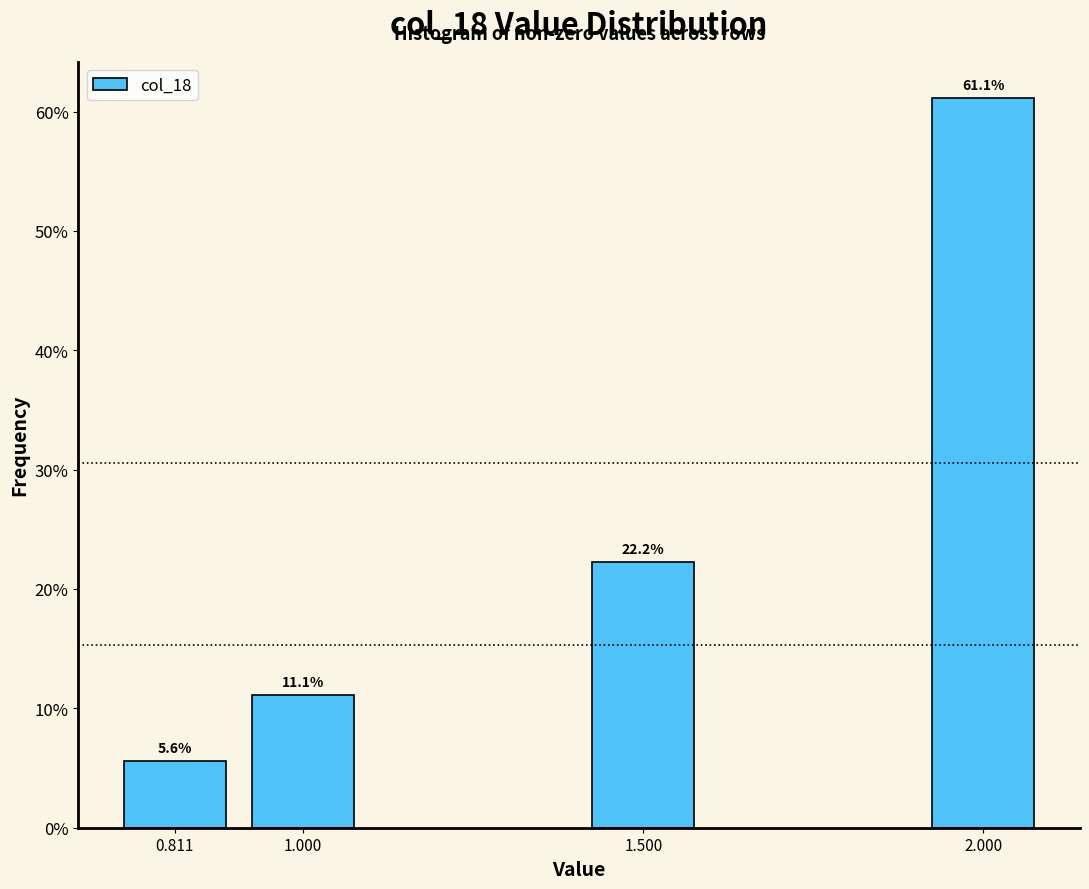

Reading right to left, list all the values displayed in this chart.

61.1	22.2	11.1	5.6